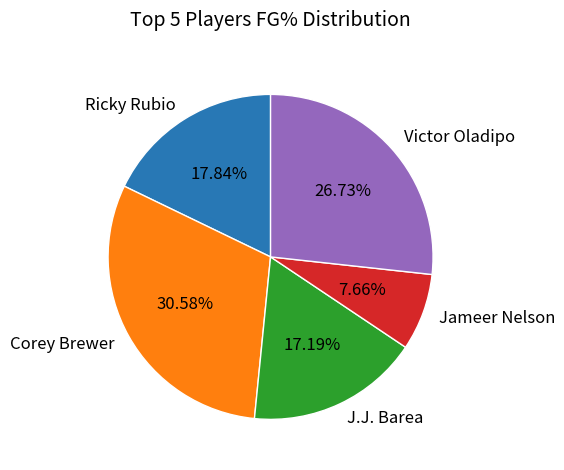

Between Corey Brewer and Ricky Rubio, which is larger?

Corey Brewer